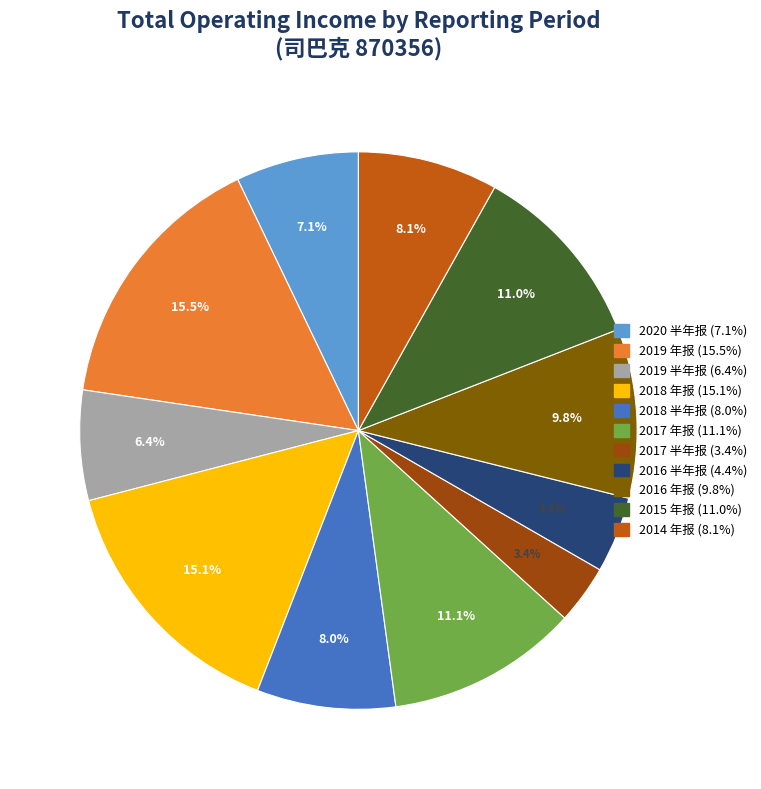

Which has a higher value, 2018 年报 or 2016 半年报?

2018 年报